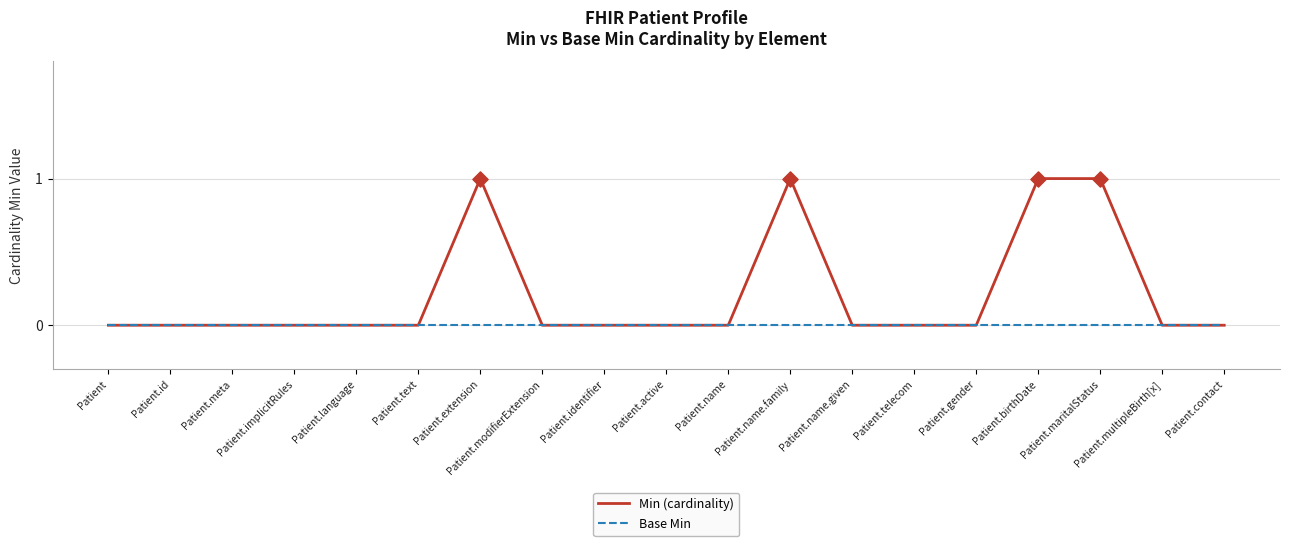

Which series has the largest total across all categories?

Min (cardinality)